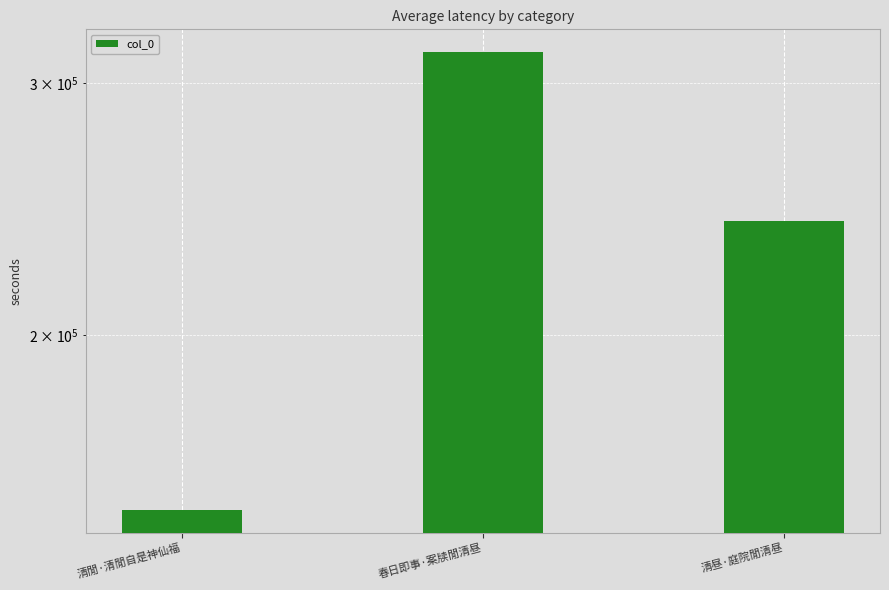

How many data points are above 240459?

1